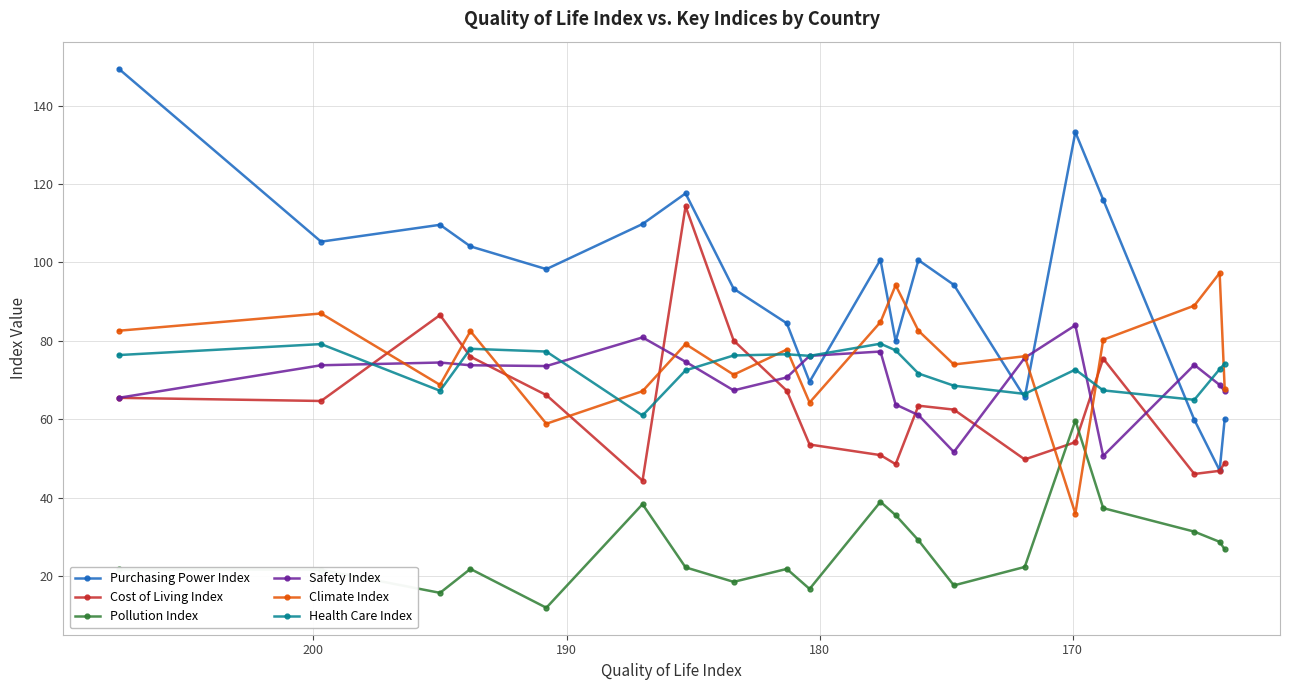

How many interior local peaks does the Pollution Index series have?

5